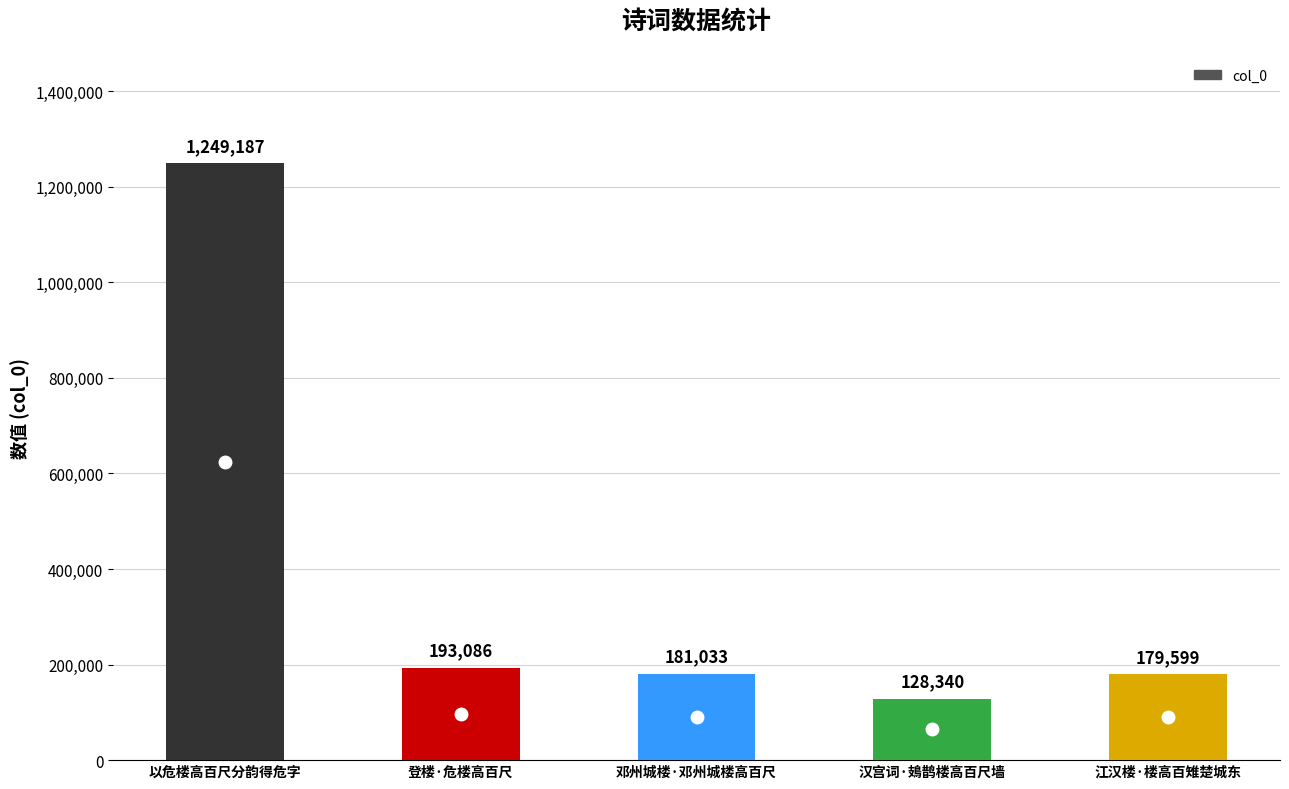

Rank the categories by value from highest to lowest.

以危楼高百尺分韵得危字, 登楼·危楼高百尺, 邓州城楼·邓州城楼高百尺, 江汉楼·楼高百雉楚城东, 汉宫词·鳷鹊楼高百尺墙